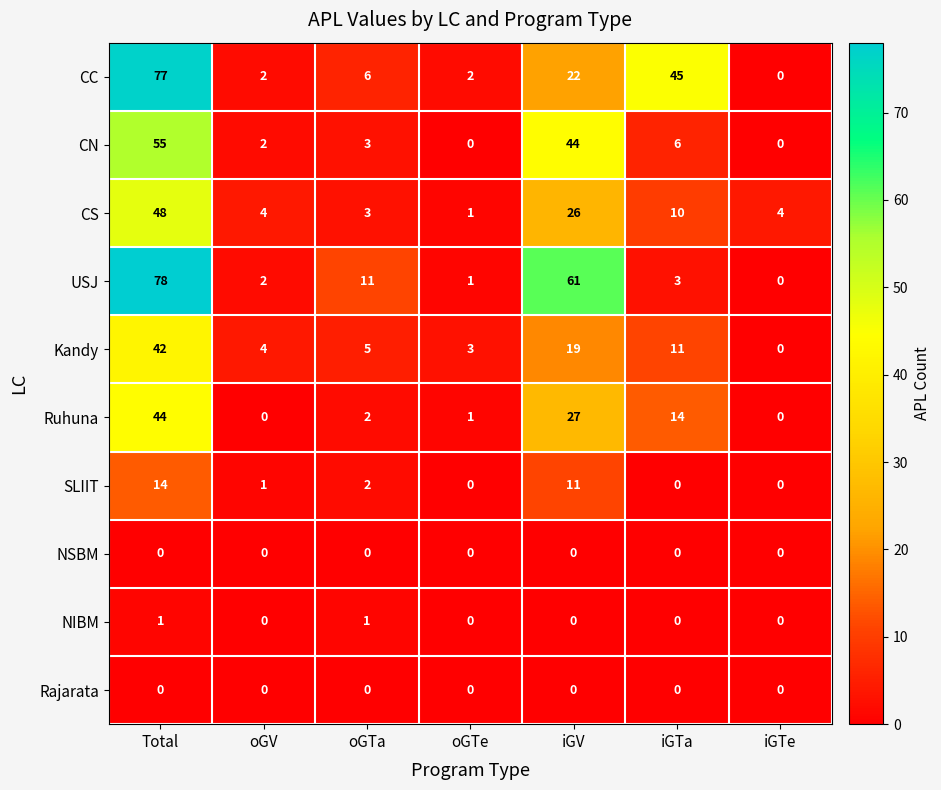

What is the difference between the maximum and second lowest values in the Kandy series?

39